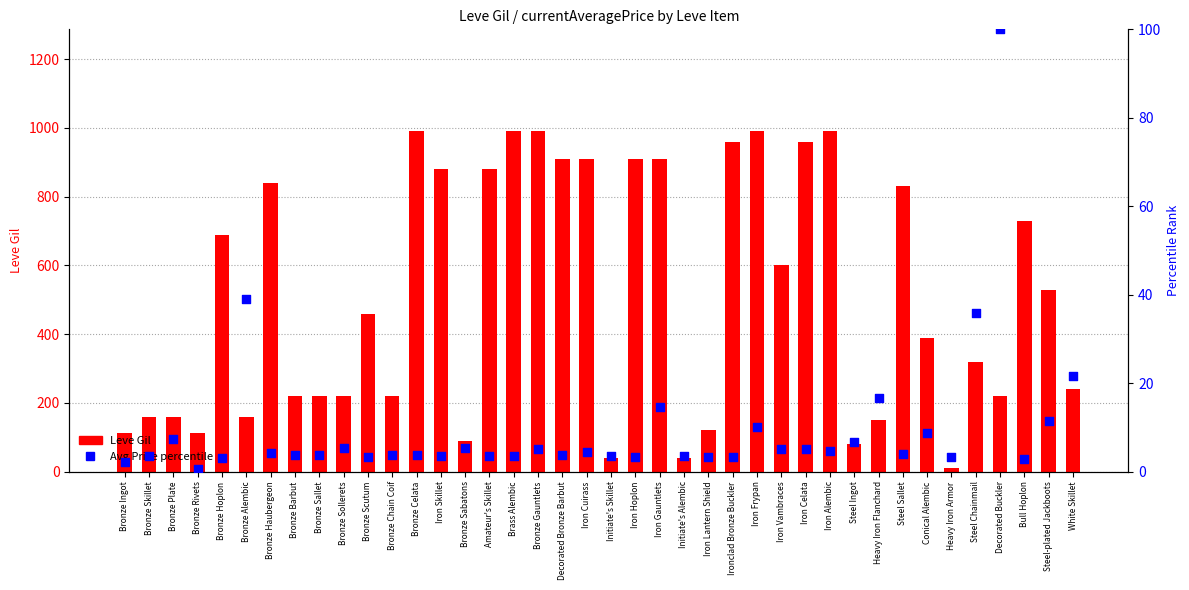

Which series has the largest Y range (max minus min)?

Leve Gil